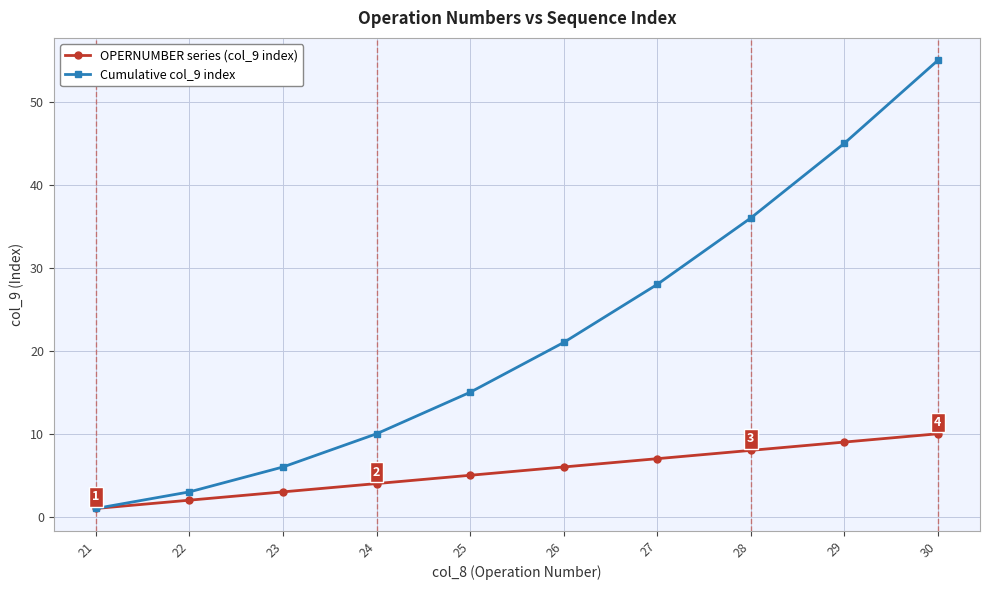

Rank the series by their maximum value, from highest to lowest.

Cumulative col_9 index, OPERNUMBER series (col_9 index)